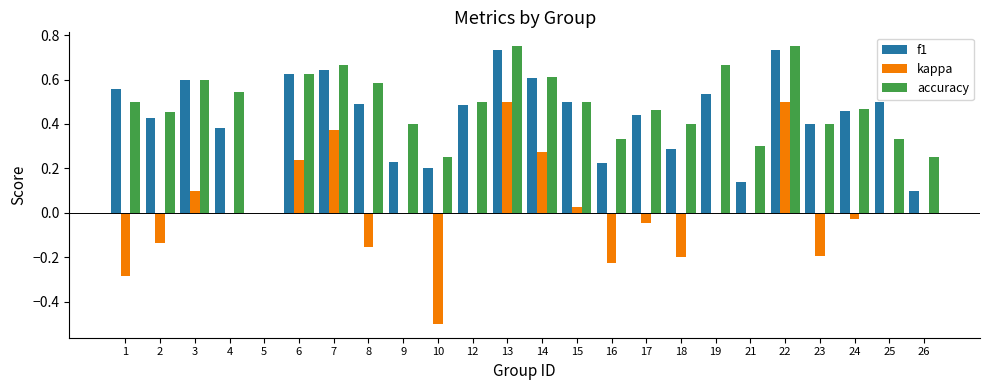

At which label is accuracy closest to 0?

5